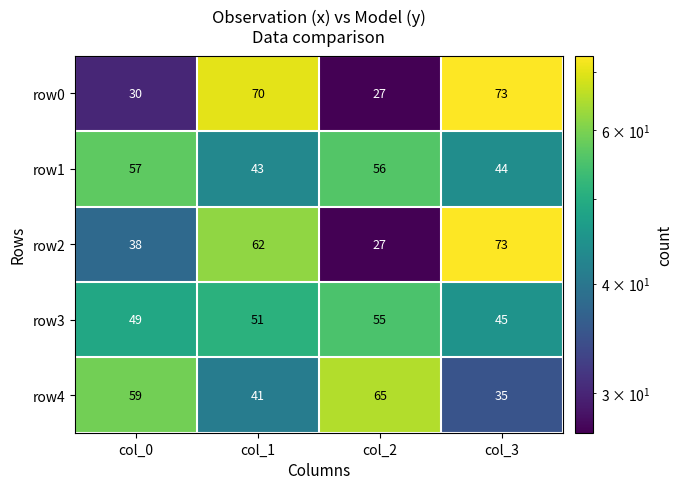

What is the sum of all row0 values?

200